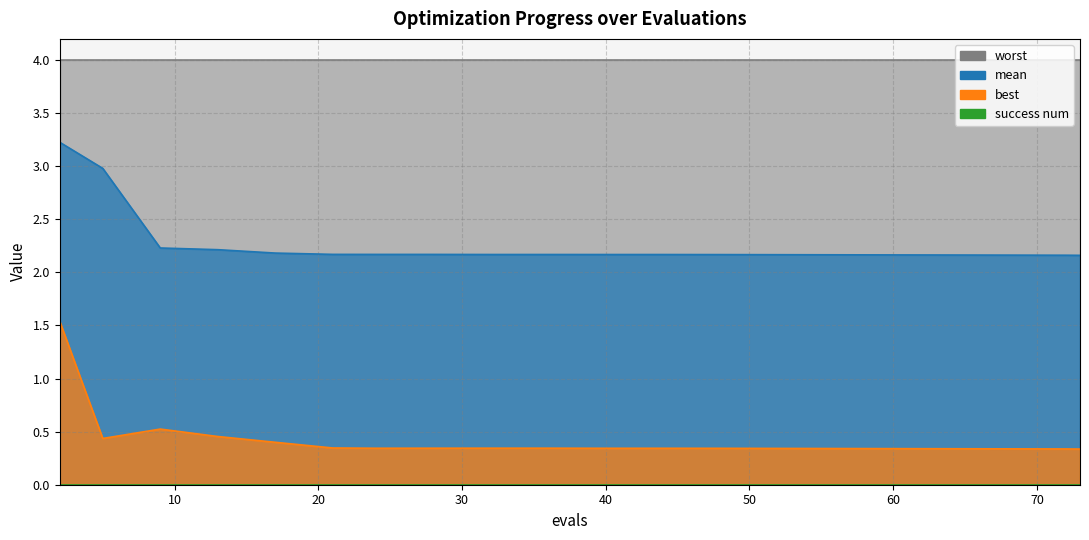

Is it true that mean equals 2.2 at 21?

True